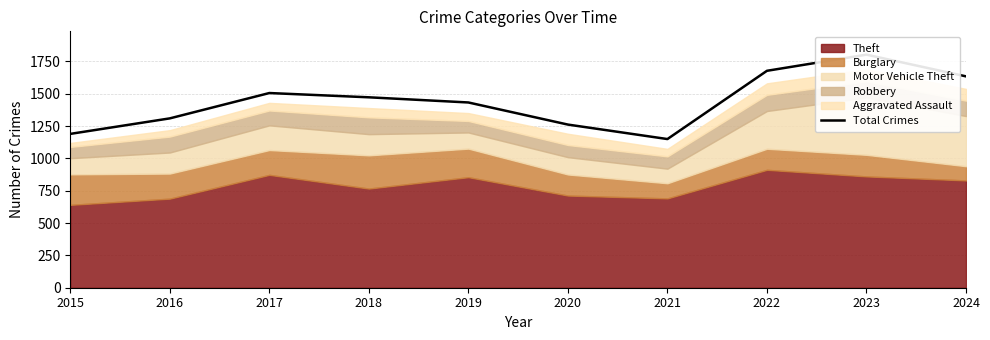

Rank the categories by value from highest to lowest.

2023, 2022, 2024, 2017, 2018, 2019, 2016, 2020, 2015, 2021